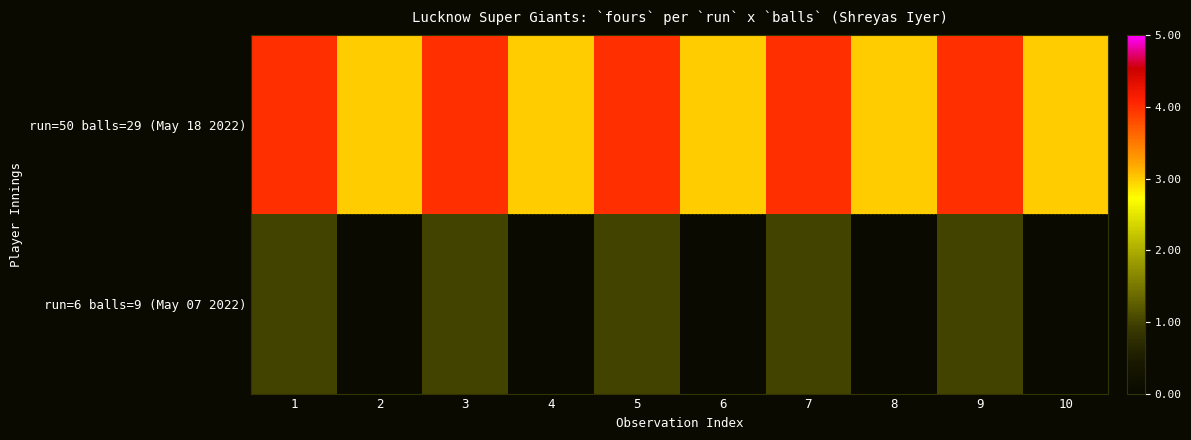

Which series has the widest spread of values?

run=50 balls=29 (May 18 2022)